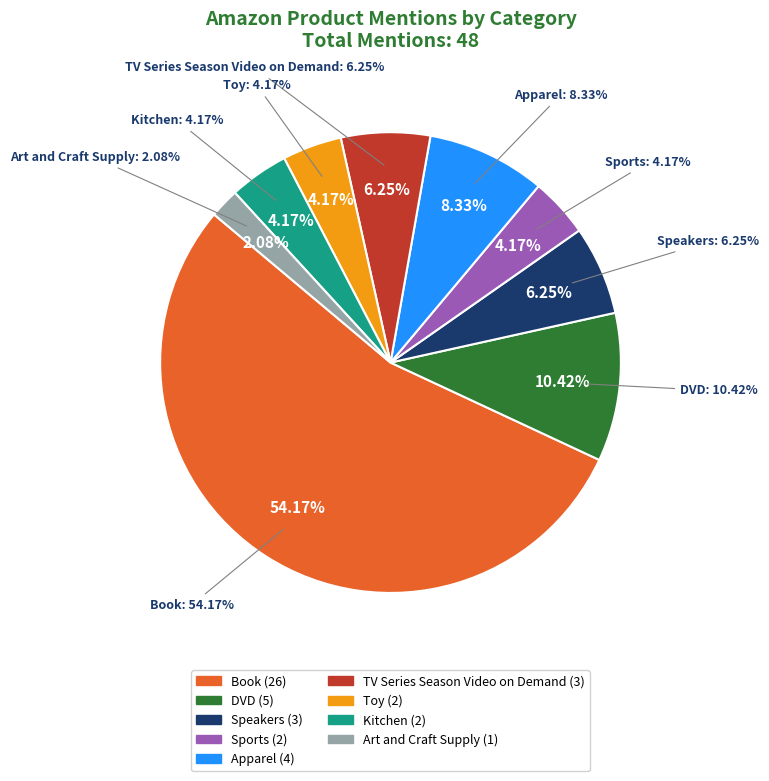

Count the number of slices in the pie.

9